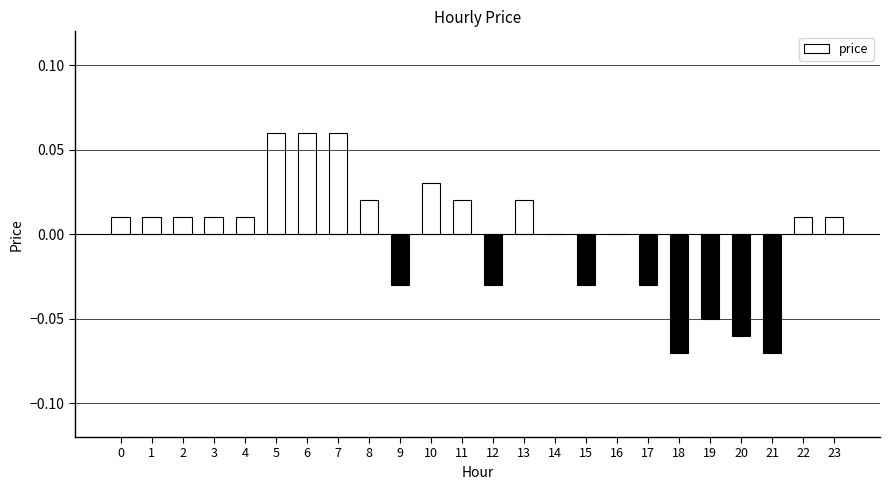

Which has a higher value, 10 or 5?

5